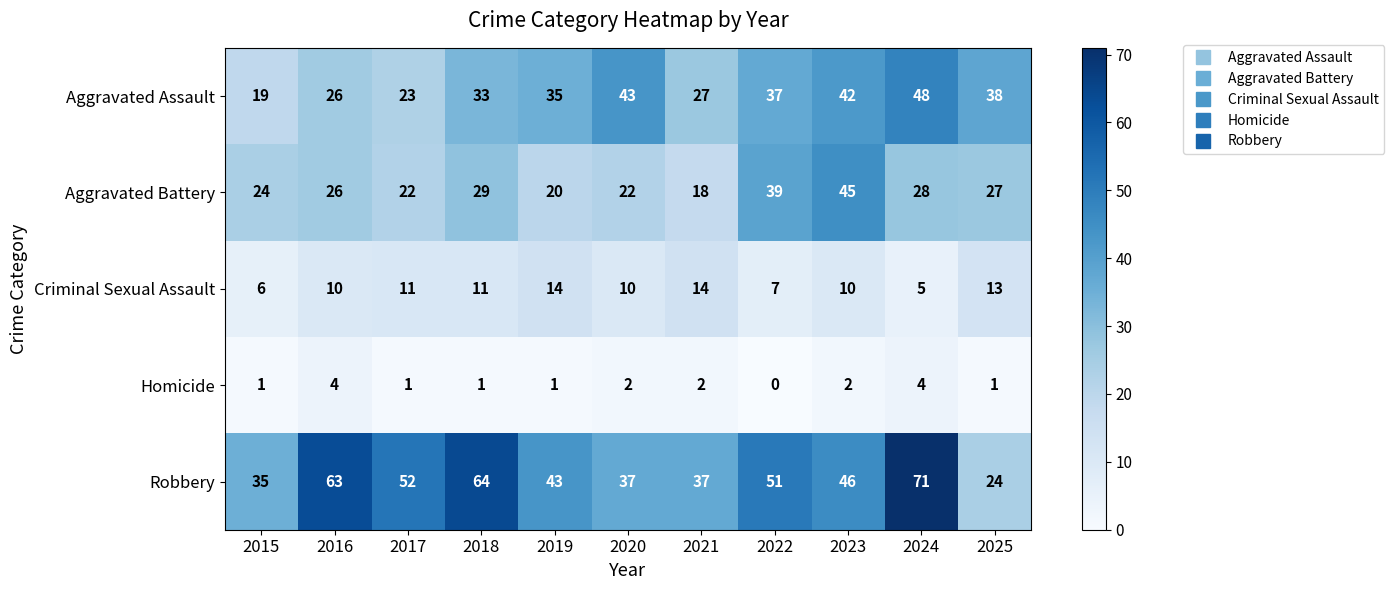

What is the lowest value of the Aggravated Assault series?

19